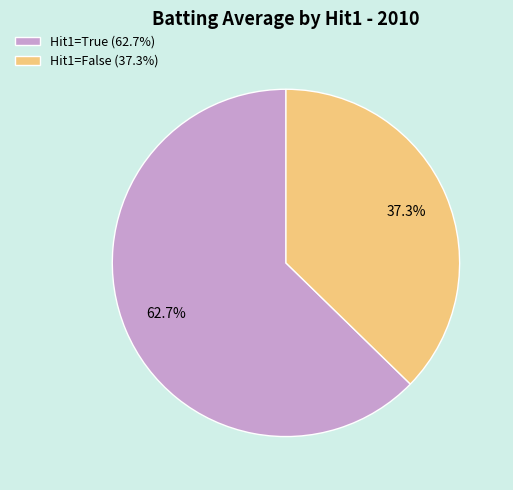

How many segments does this pie chart have?

2